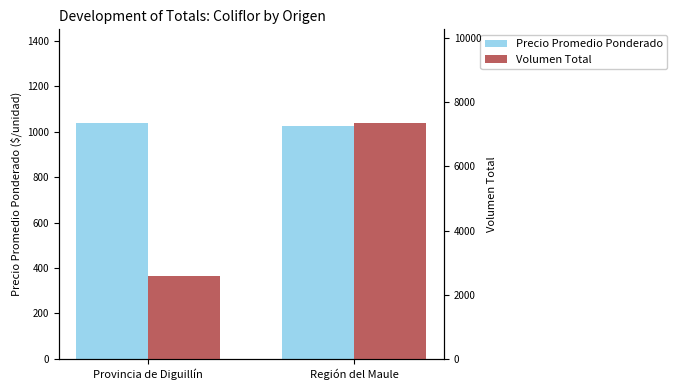

What is the label of the 2nd bar from the right?

Provincia de Diguillín